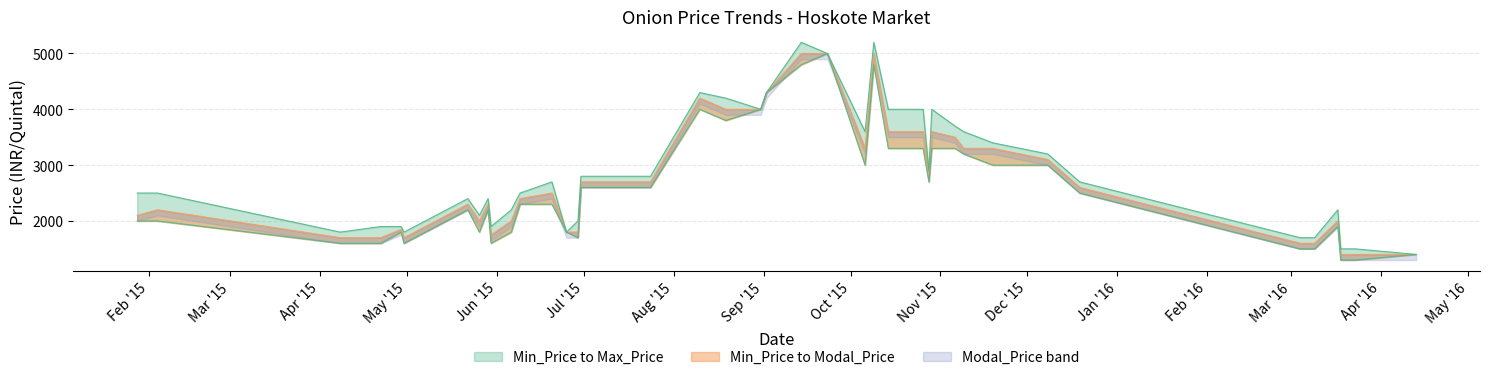

List the series in order of their peak value, highest first.

Max_Price, Min_Price, Modal_Price